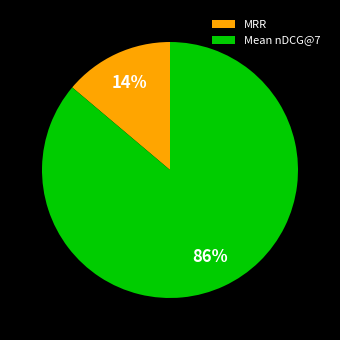

Between Mean nDCG@7 and MRR, which is larger?

Mean nDCG@7